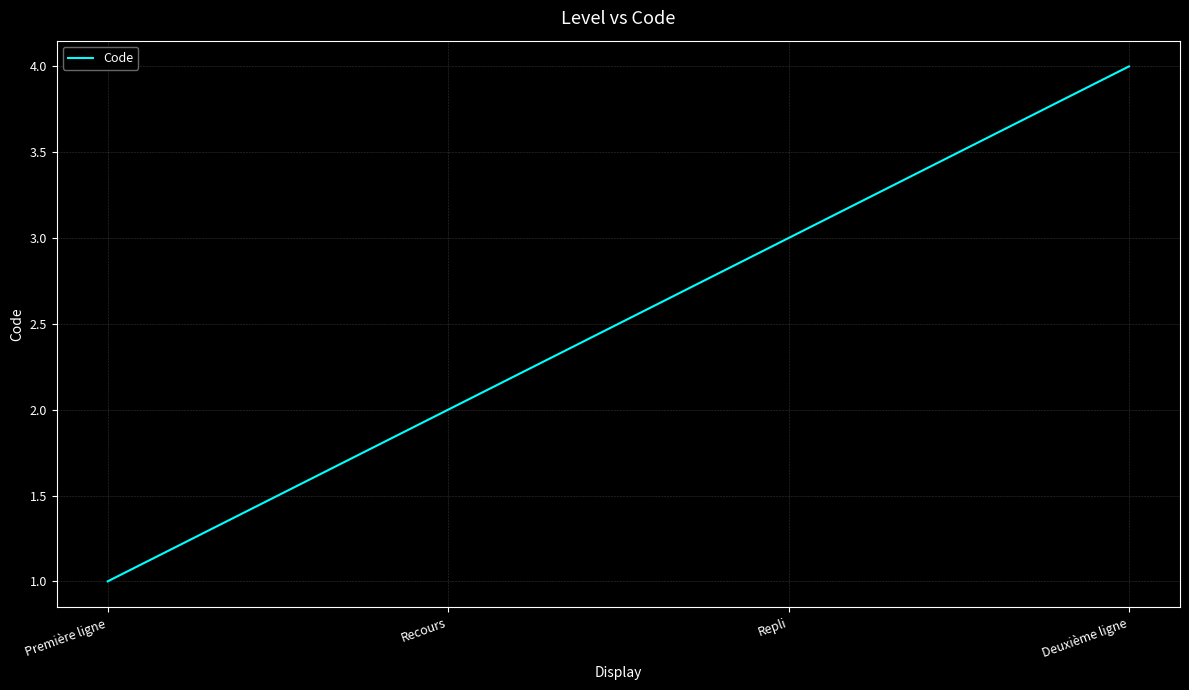

Between Première ligne and Repli, which is larger?

Repli